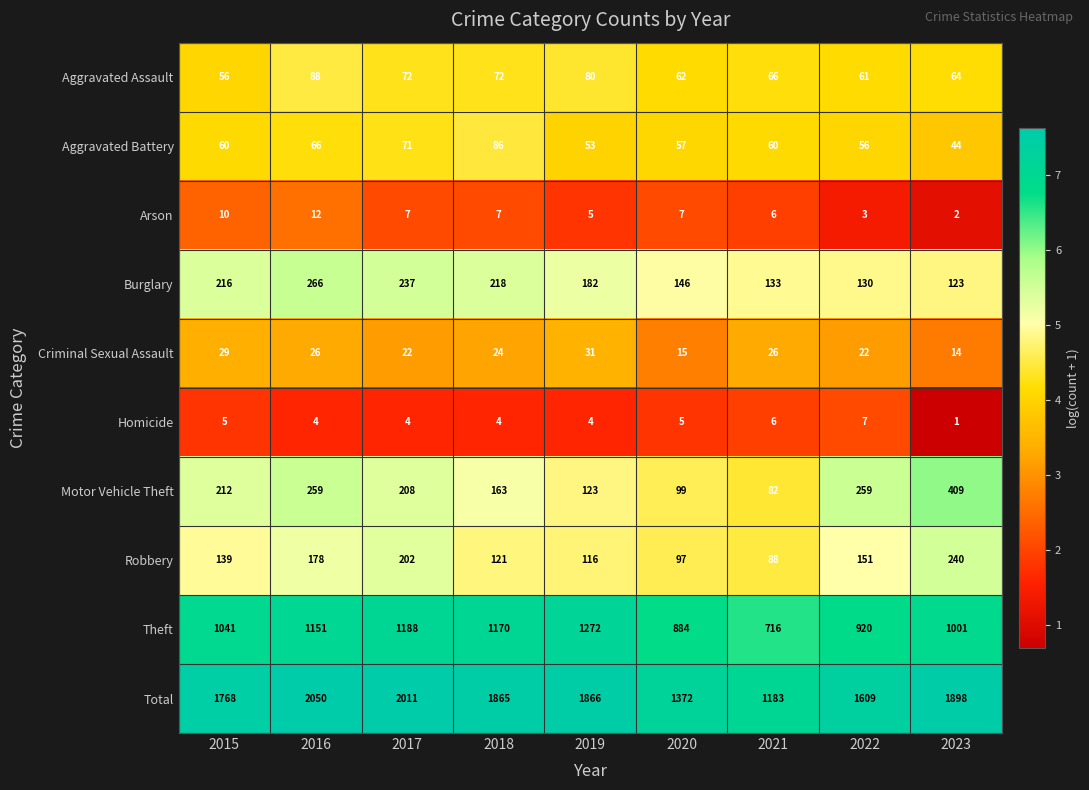

What is the highest value of the Burglary series?

266